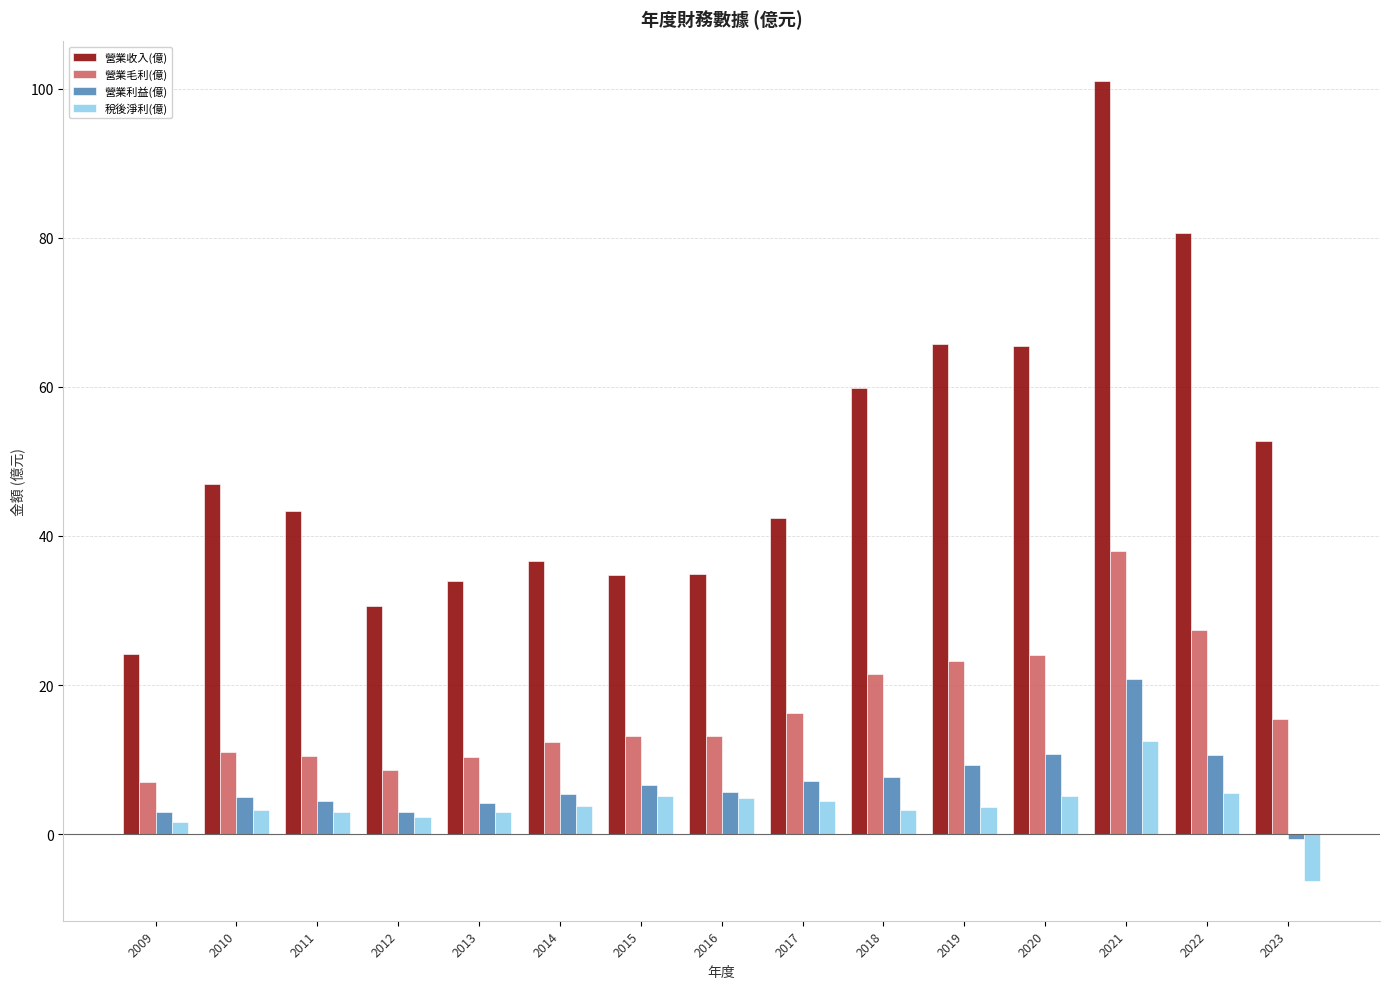

At which category is the sum across all series the highest?

2021